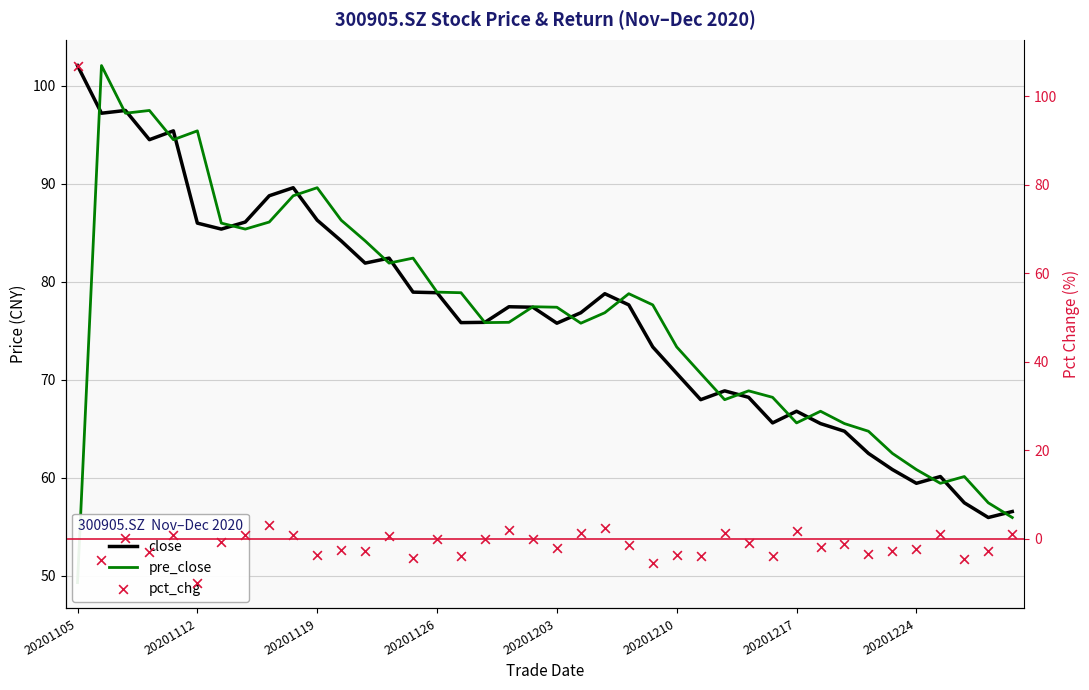

At which category is the sum across all series the highest?

20201105